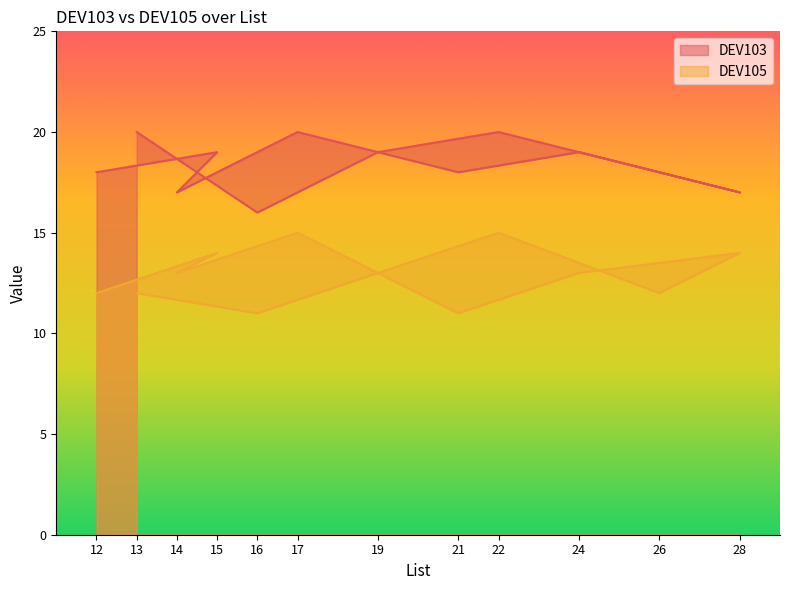

Rank the series by their maximum value, from lowest to highest.

DEV105, DEV103